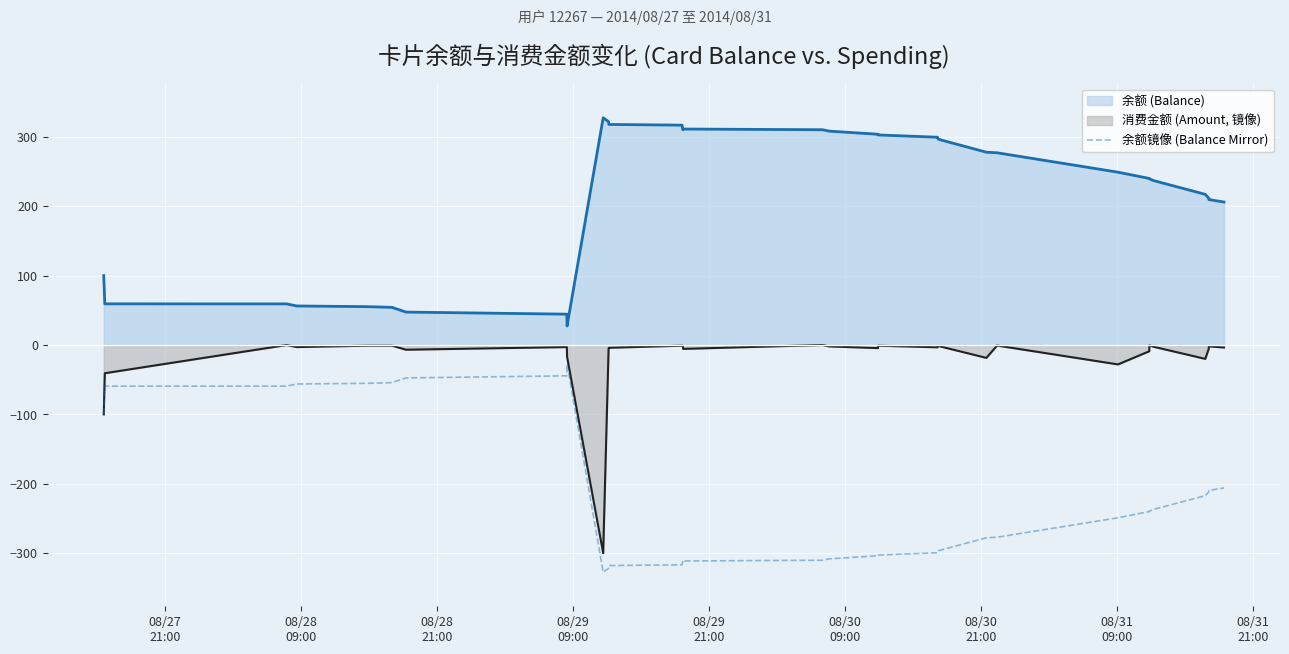

List the series in order of their peak value, lowest first.

余额镜像 (Balance Mirror), 消费金额 (Amount, 镜像), 余额 (Balance)